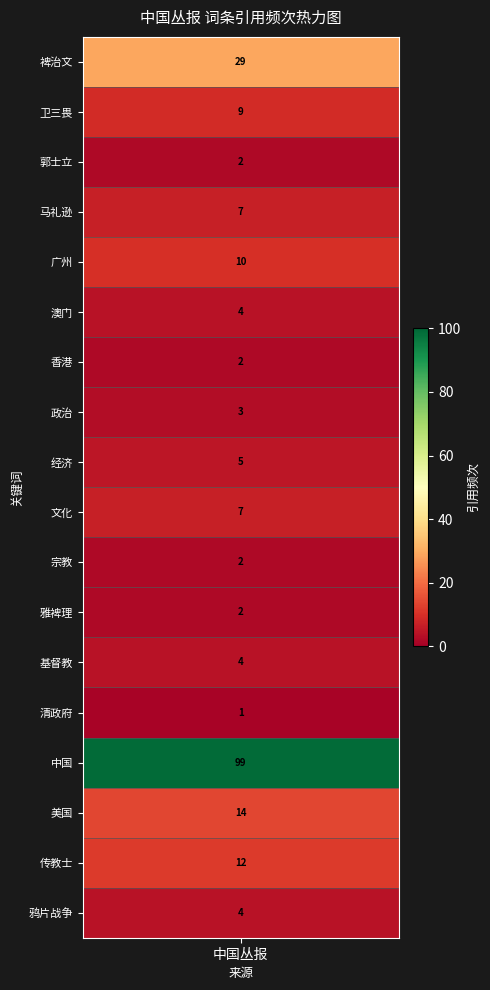

At which category is the sum across all series the highest?

中国丛报